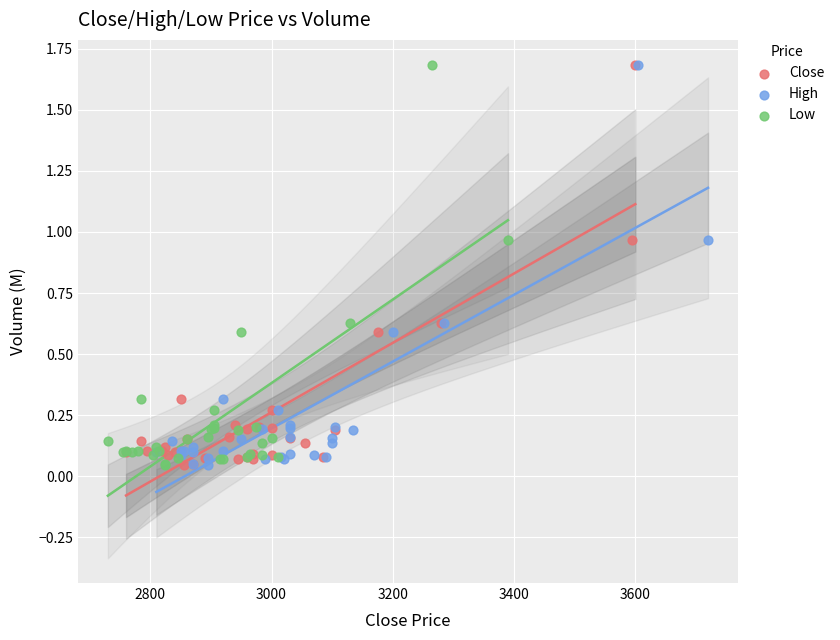

What are all the series names shown in the legend?

Close, High, Low